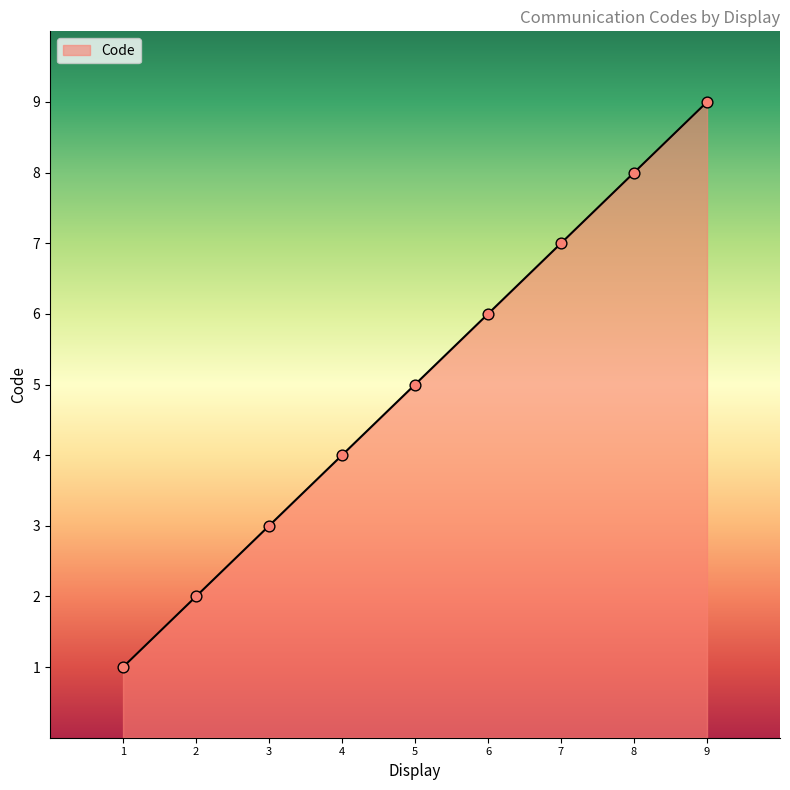

What is the change in value from 2 to 6?

+4